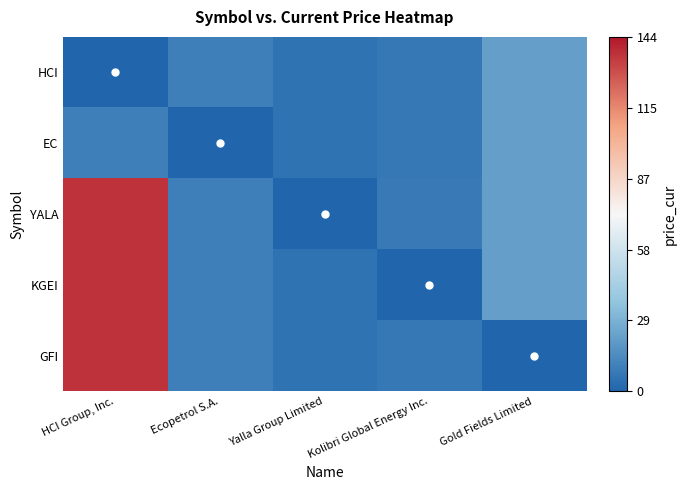

At which category is the sum across all series the highest?

HCI Group, Inc.